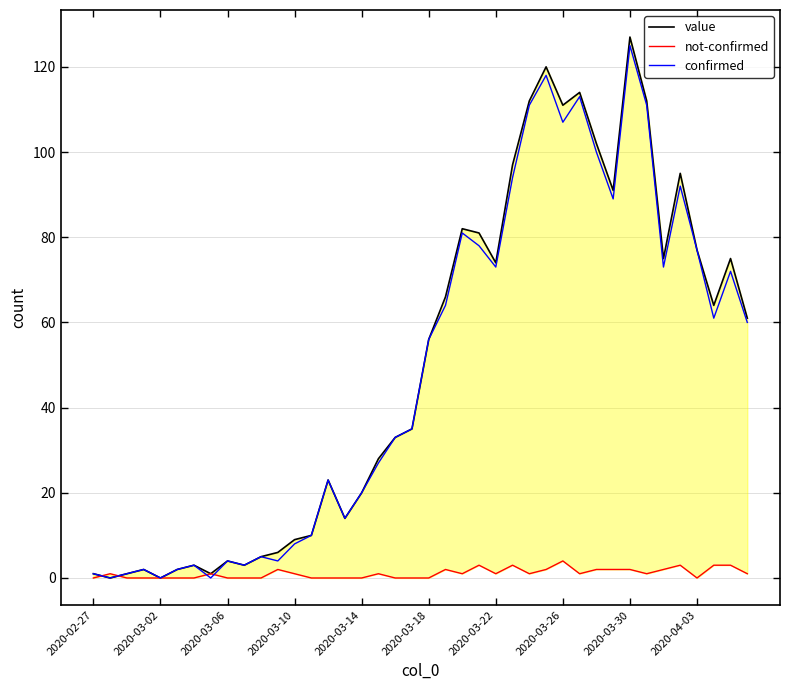

Between 17 and 30, which series saw the biggest shift?

value